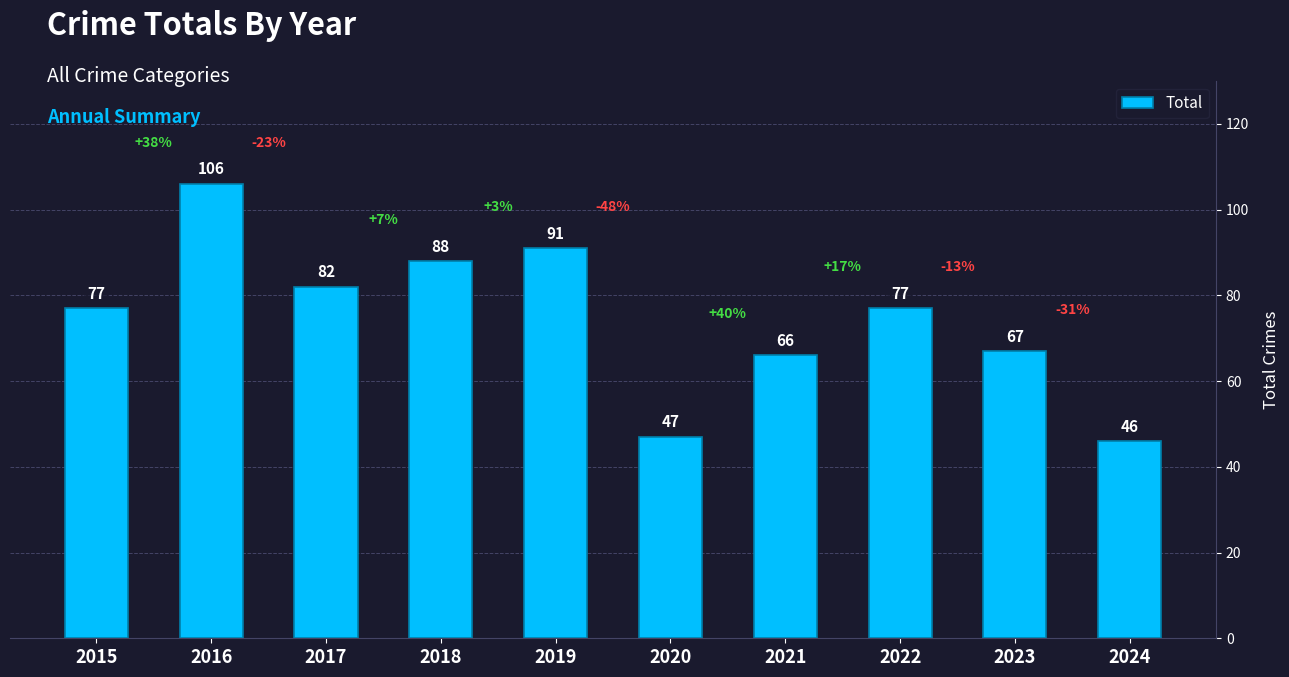

What is the average value?

75